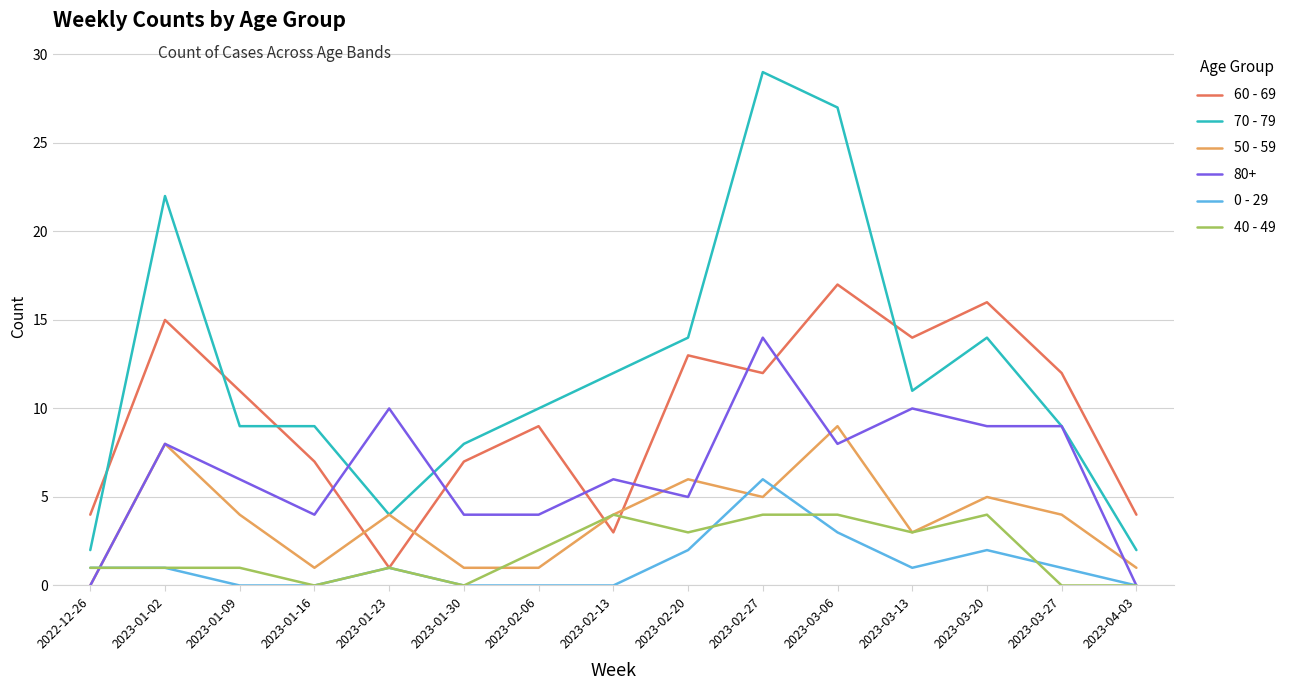

List the series in order of their peak value, highest first.

70 - 79, 60 - 69, 80+, 50 - 59, 0 - 29, 40 - 49